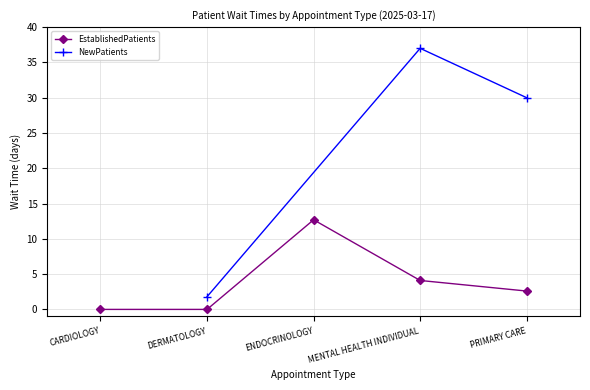

What is the difference between the second highest and minimum values?

4.1